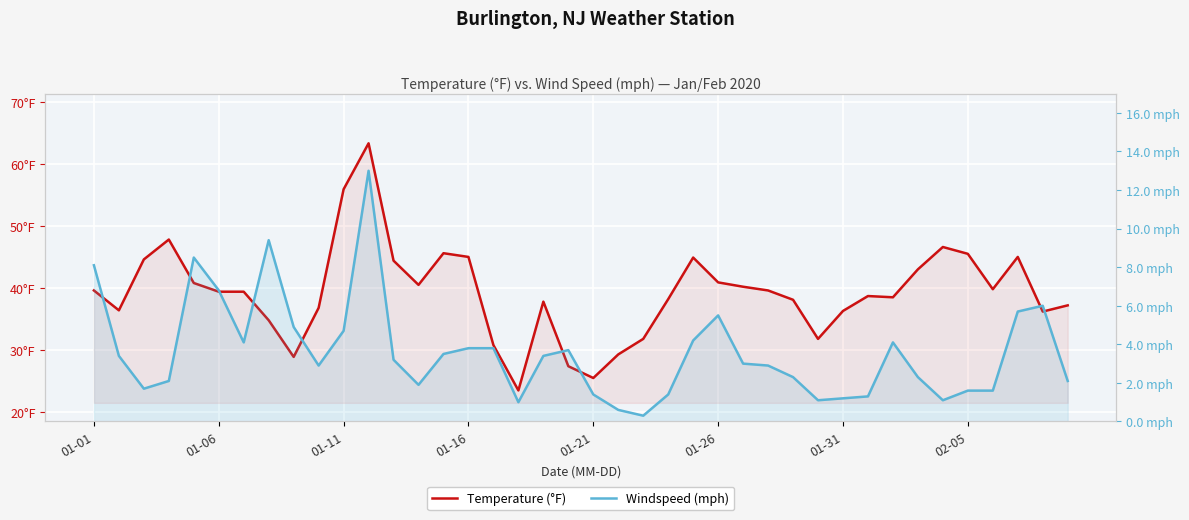

How many values in the Temperature (°F) series are below 39?

19